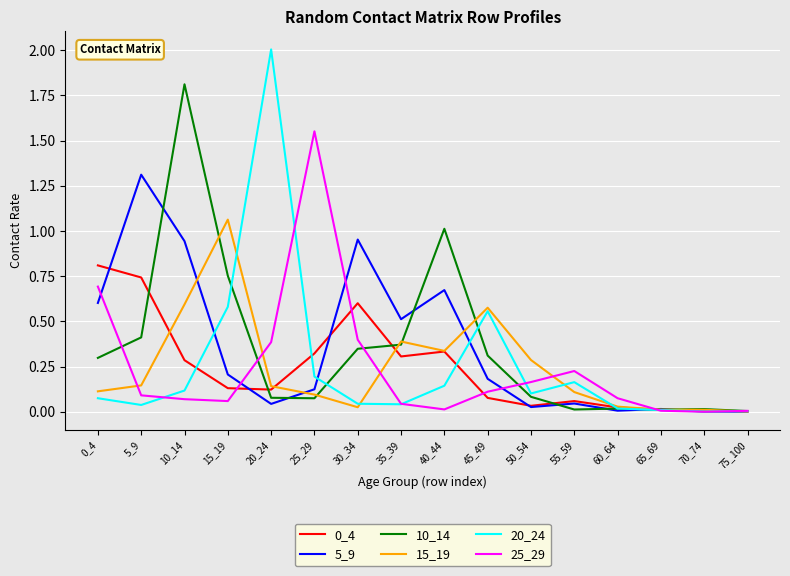

Which series has the widest spread of values?

20_24